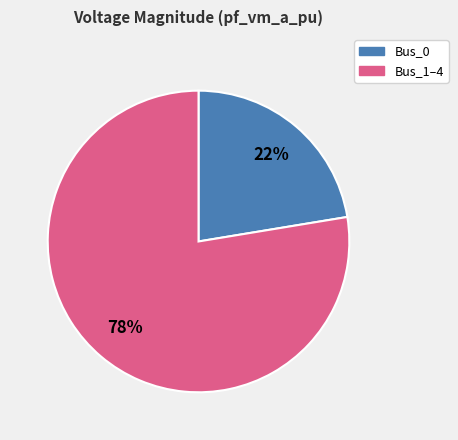

Is there a majority slice in this chart?

Yes